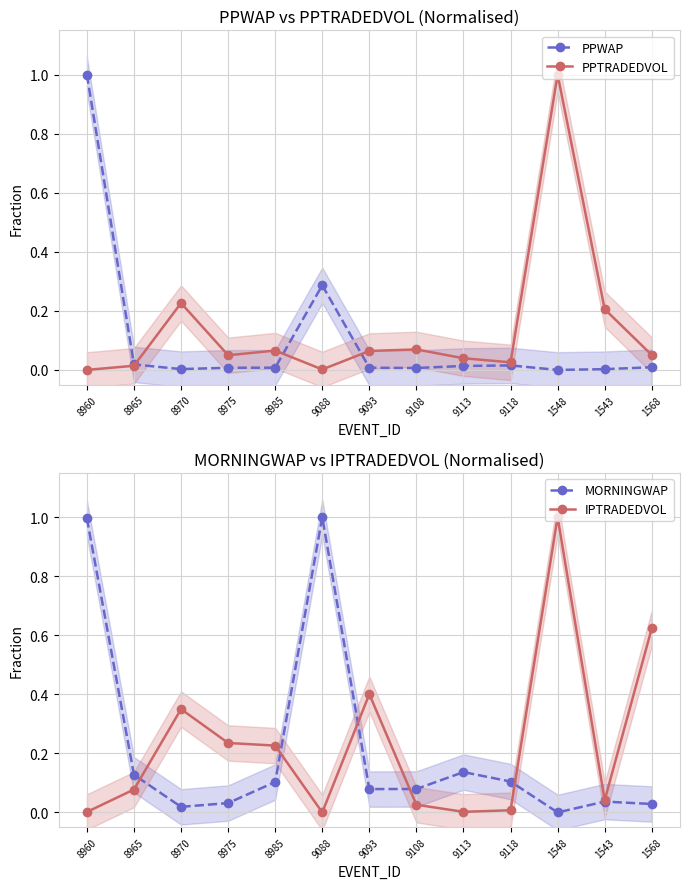

The value of IPTRADEDVOL at 9113 is 0.0. True or false?

True